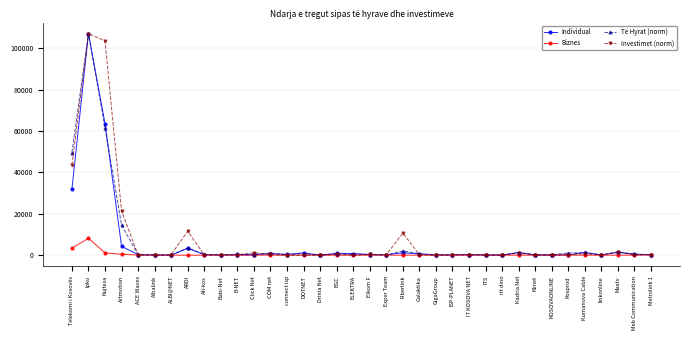

What is the total value across all series at itt dino?

164.0